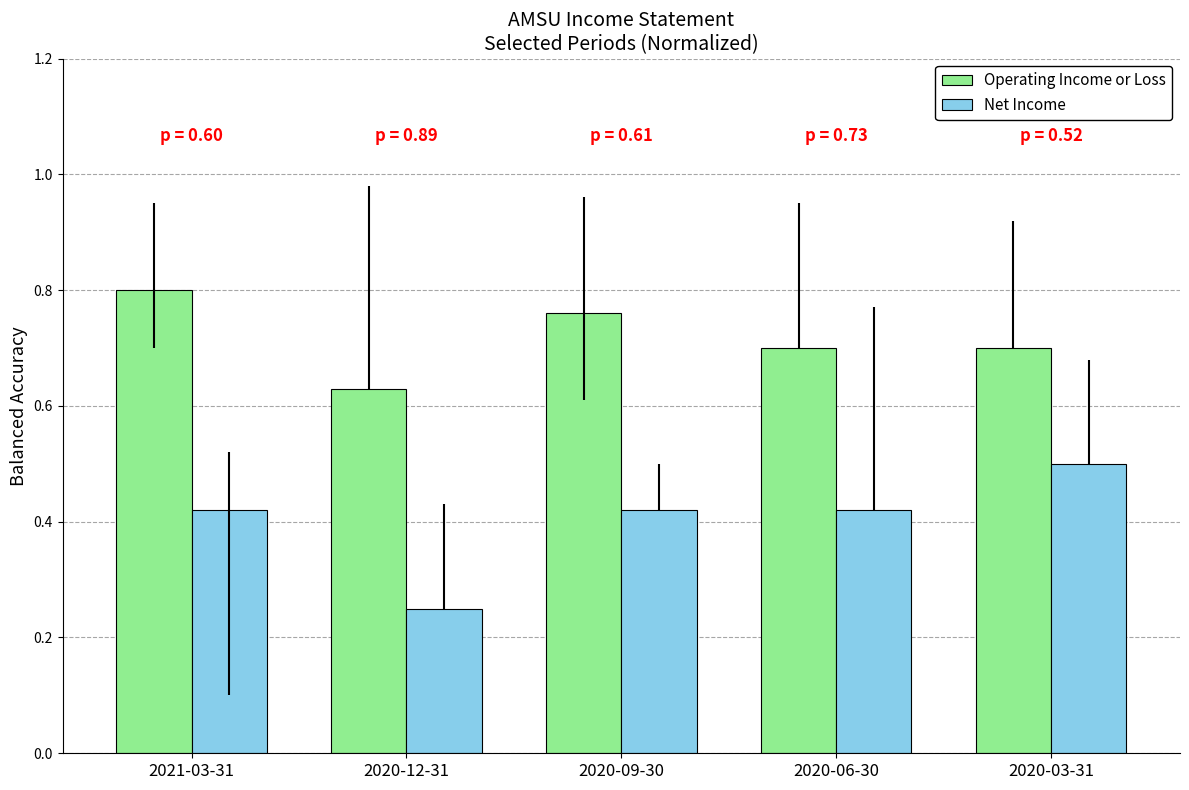

What is the sum of the Operating Income or Loss values at 2021-03-31 and 2020-12-31?

1.4